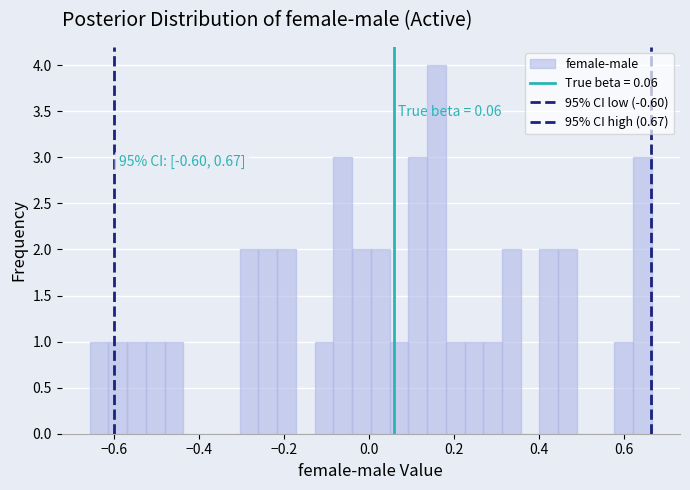

Around what value on the x-axis is the tallest bar? Give the approximate position of its centre, as read against the axis.

0.16